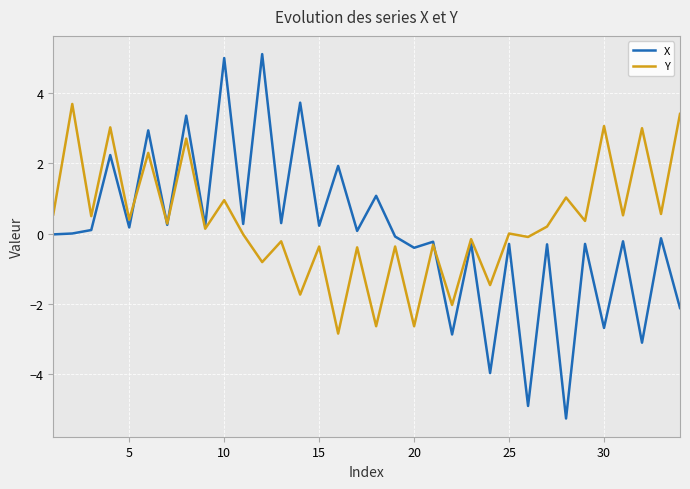

Which series has the widest spread of values?

X